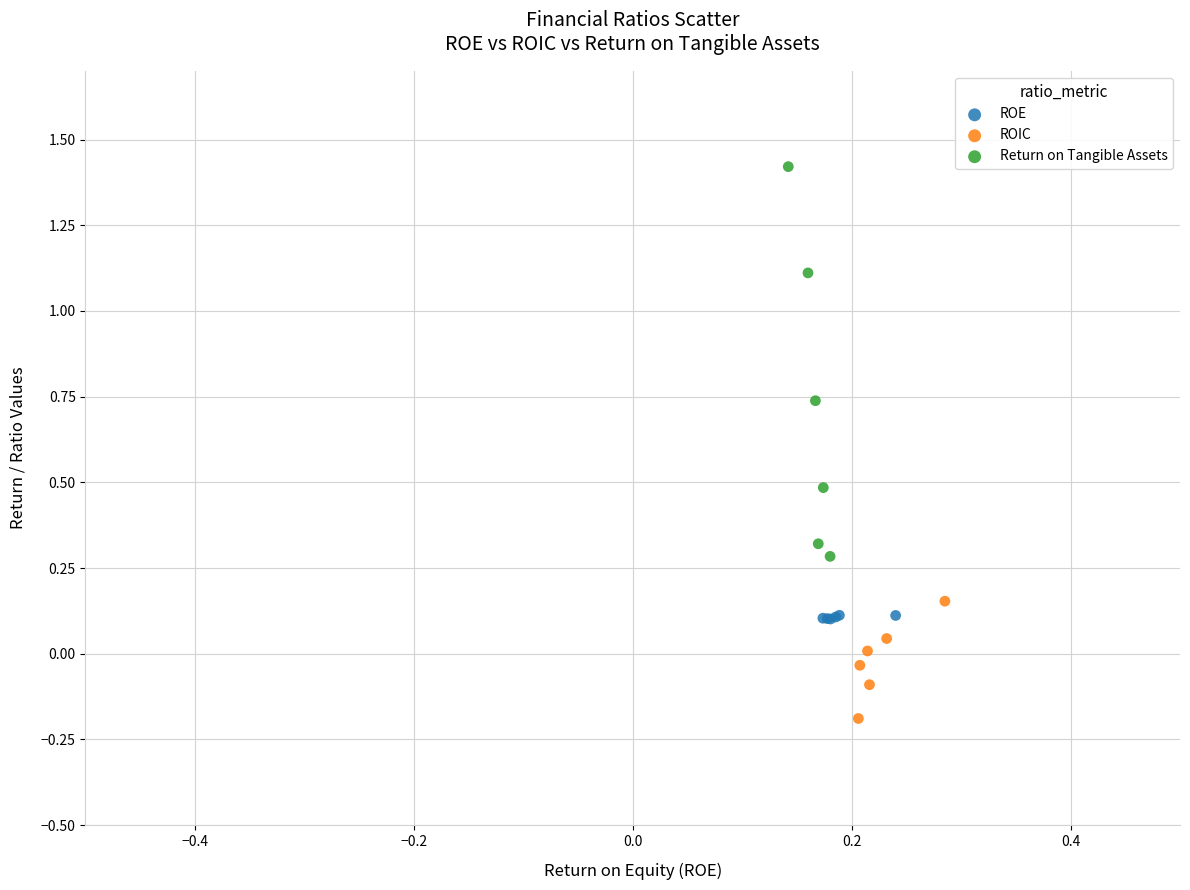

Which series reaches the maximum Y coordinate?

Return on Tangible Assets